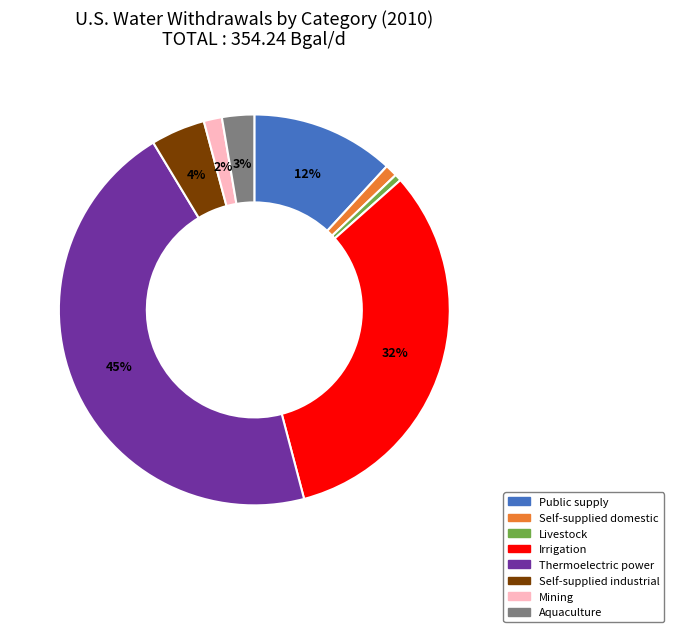

What is the largest slice in the pie chart?

Thermoelectric power